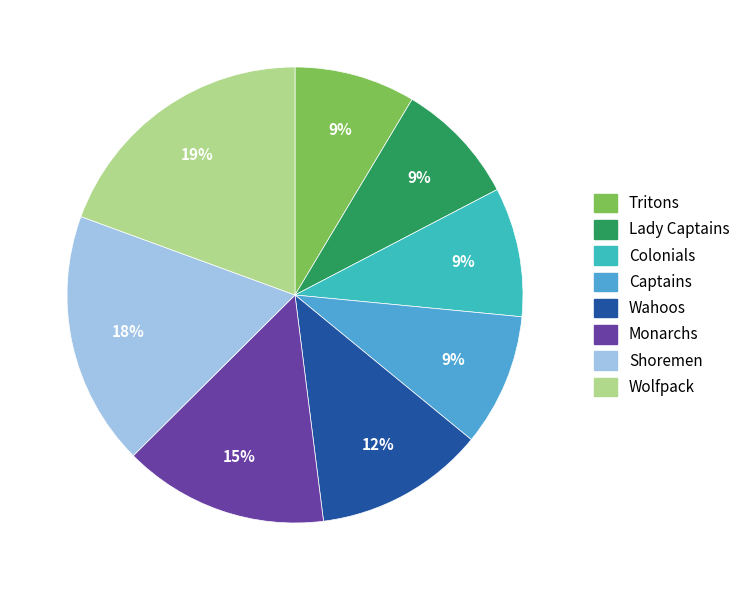

To the nearest percent, what is the average slice percentage?

12%